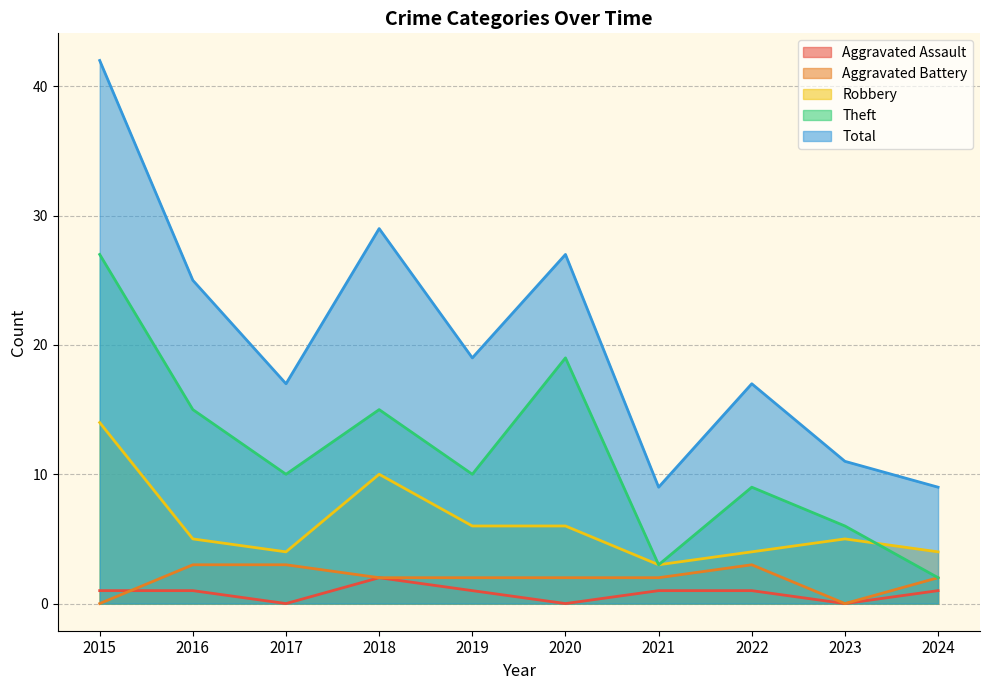

What is the difference between the highest and lowest values at 2016?

24